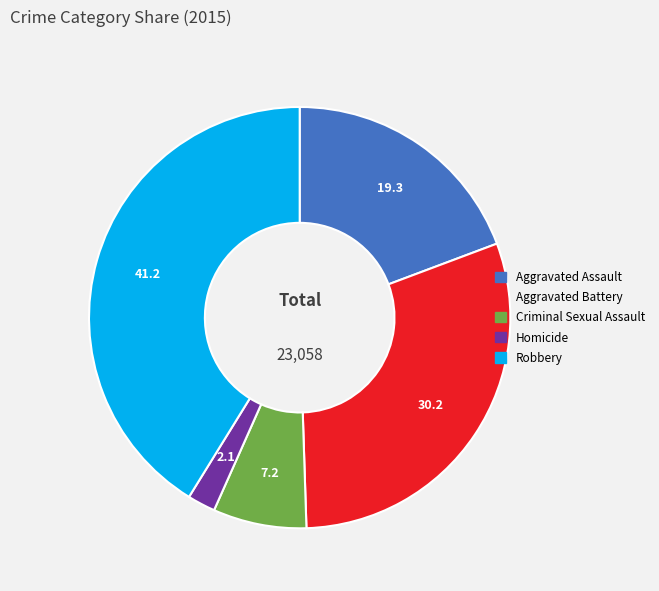

Does Homicide represent more than half of the total?

No